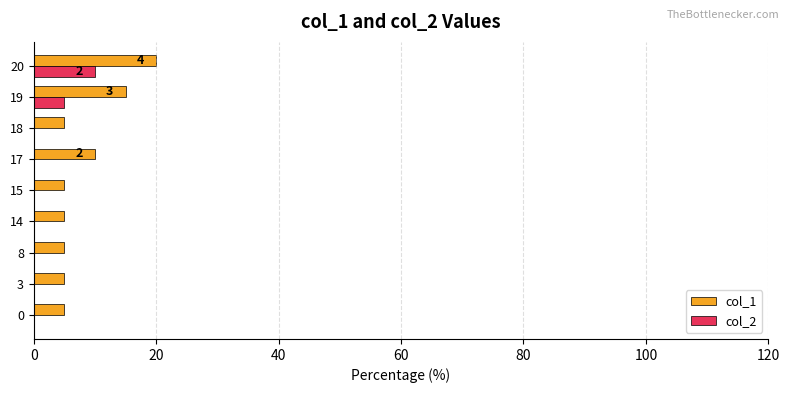

What is the highest value of the col_2 series?

10